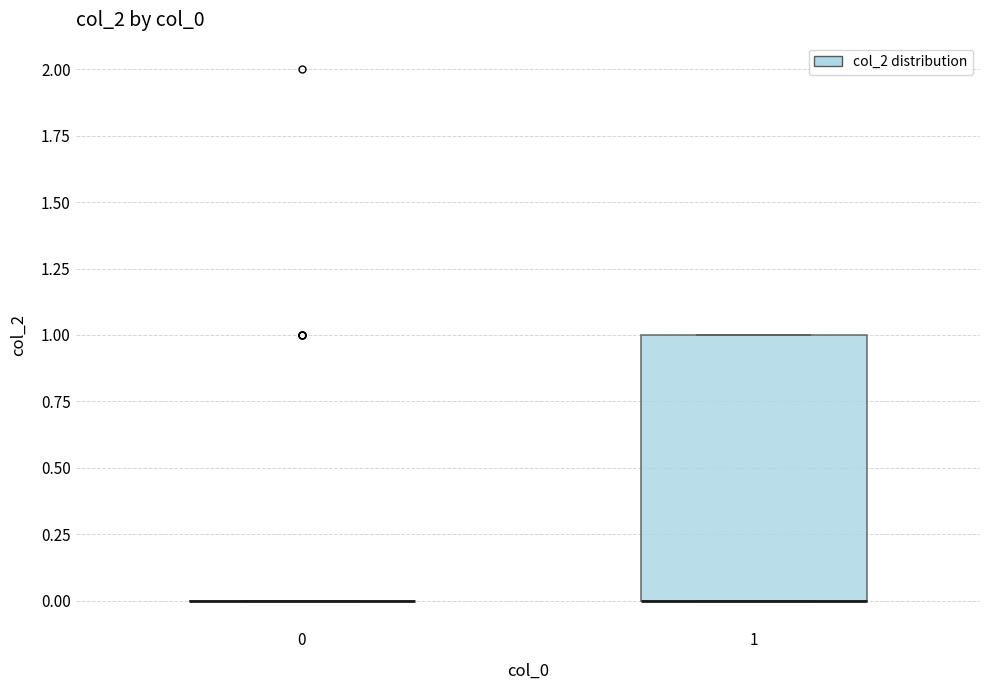

Where is the lower edge of the box at x = 1 on the y-axis? The values are not printed on the chart, so give them approximately, as read against the axis.

0